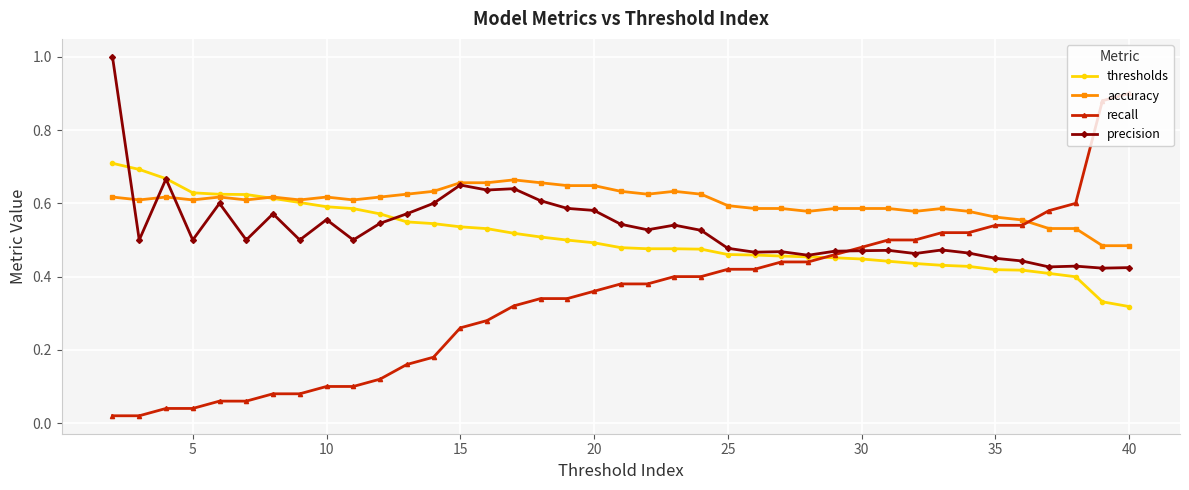

Rank the series by their maximum value, from lowest to highest.

accuracy, thresholds, recall, precision